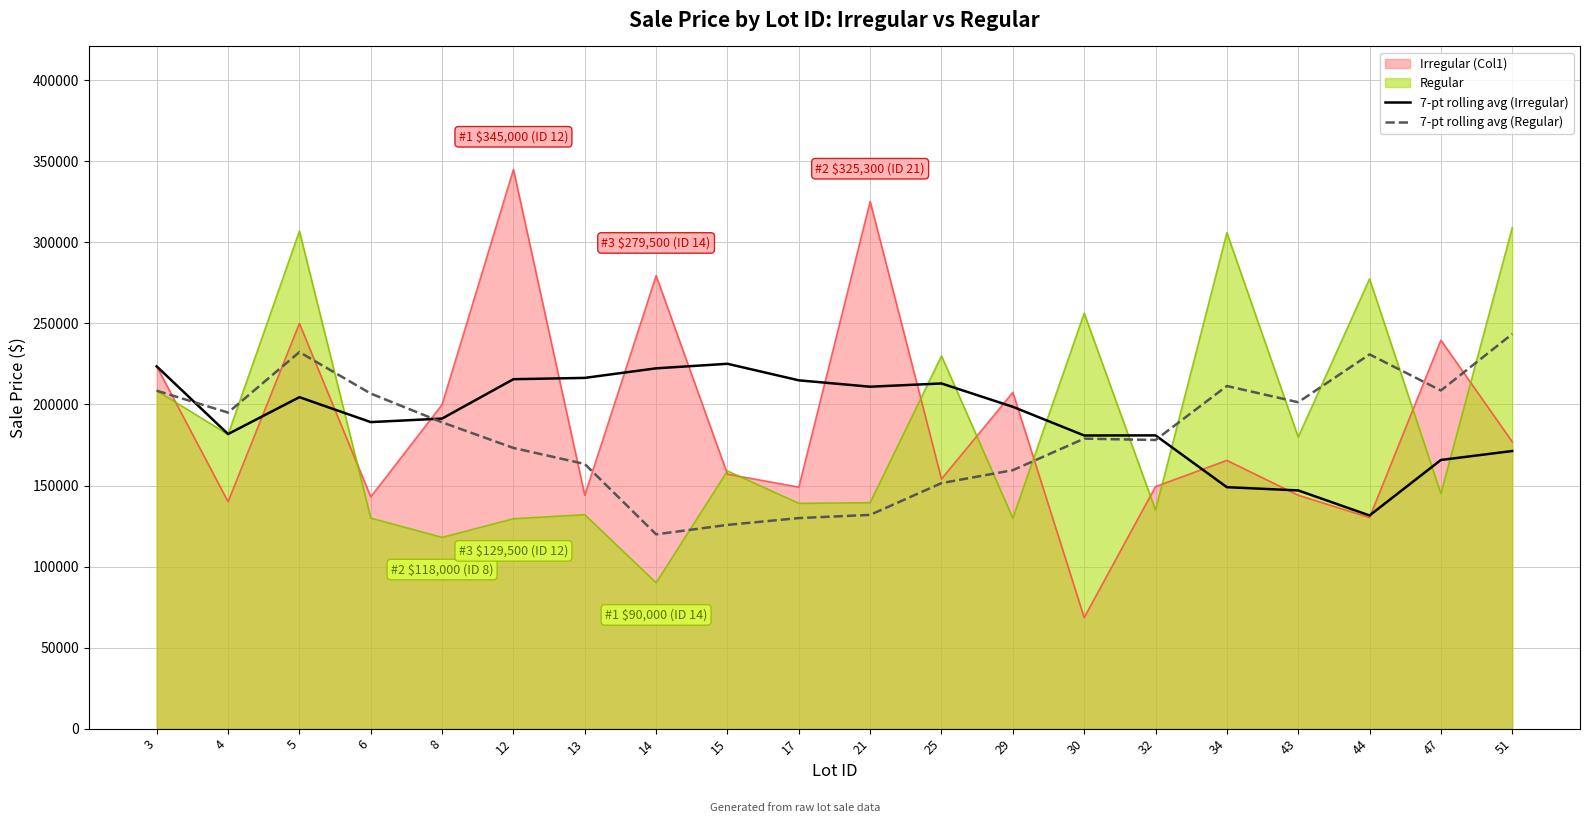

Is it true that 7-pt rolling avg (Irregular) equals 310038.0 at 17?

False